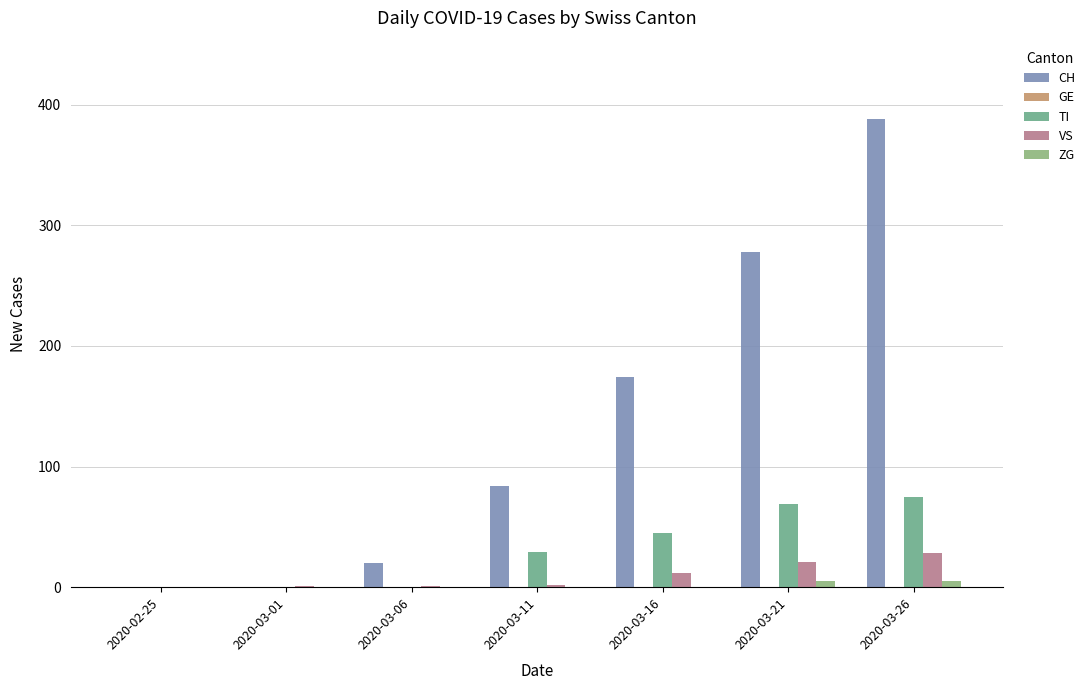

What is the difference between the maximum and minimum values in the VS series?

28